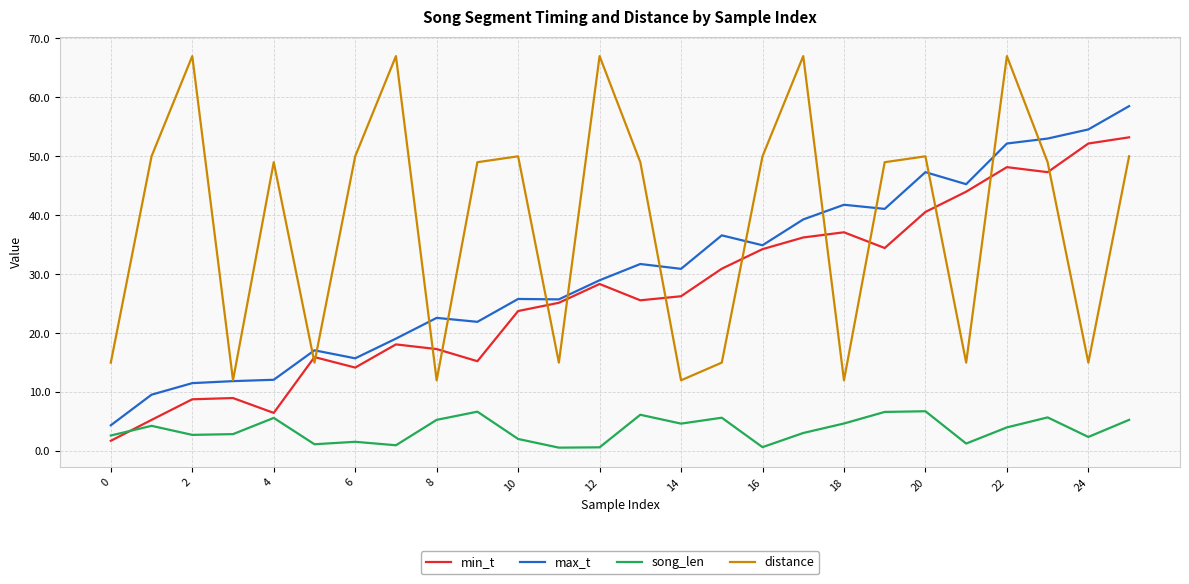

What are all the series names shown in the legend?

min_t, max_t, song_len, distance